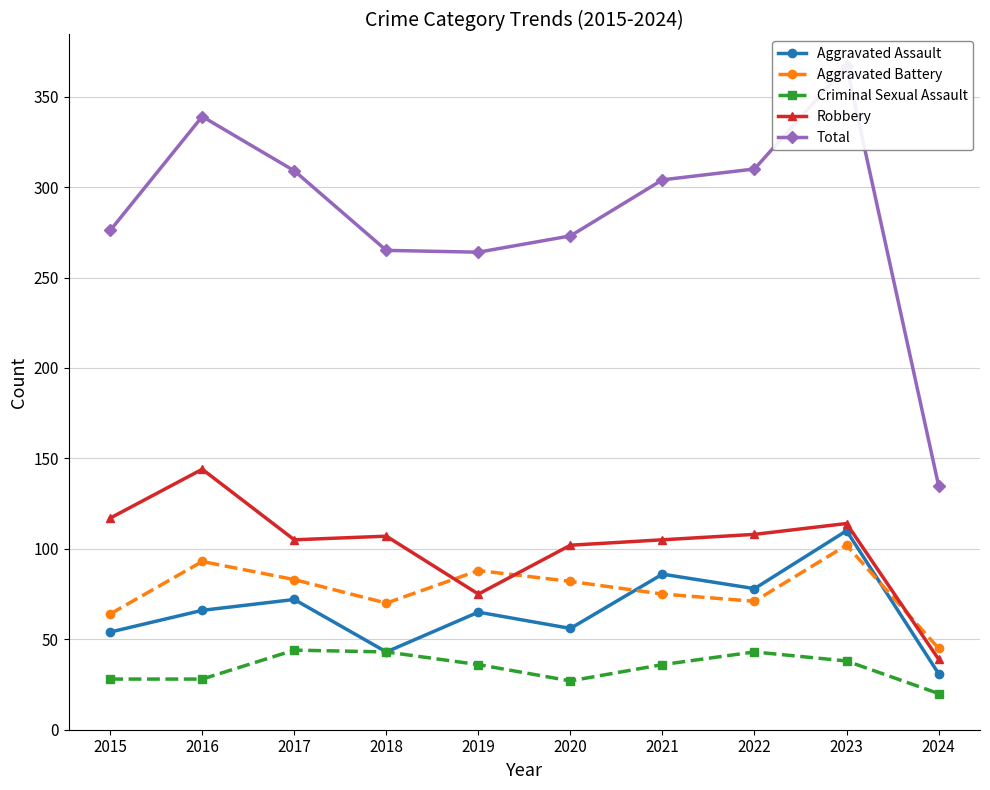

How many data points in Robbery are above 107?

4